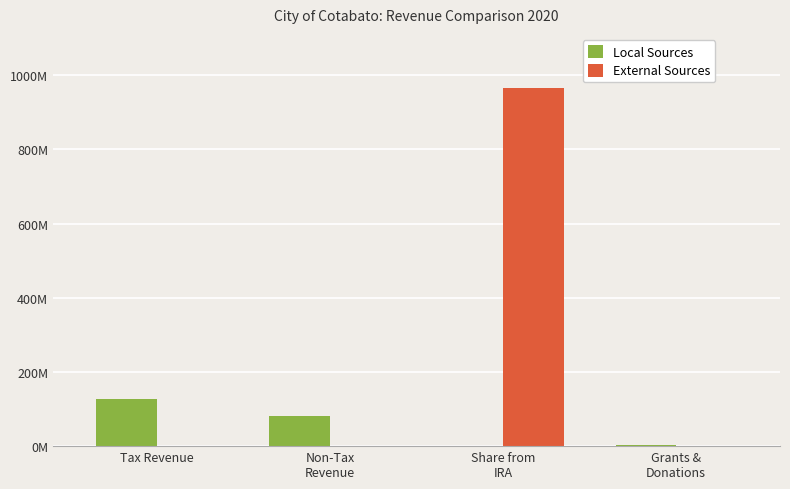

The value of Local Sources at Share from
IRA is 0.0. True or false?

True